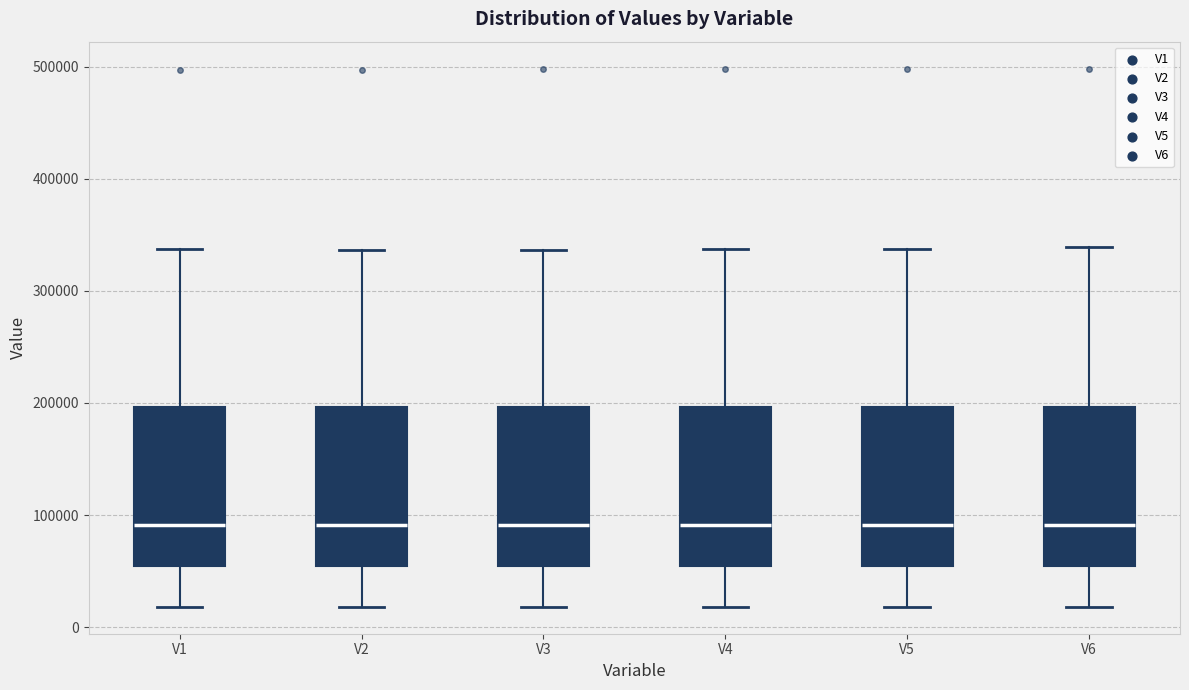

Where is the lower edge of the box for V3 on the y-axis? The values are not printed on the chart, so give them approximately, as read against the axis.

50000